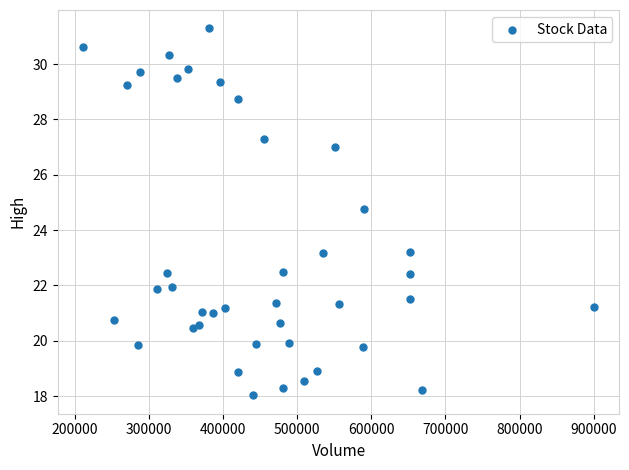

What is the range of X values (max minus min)?

688700.0